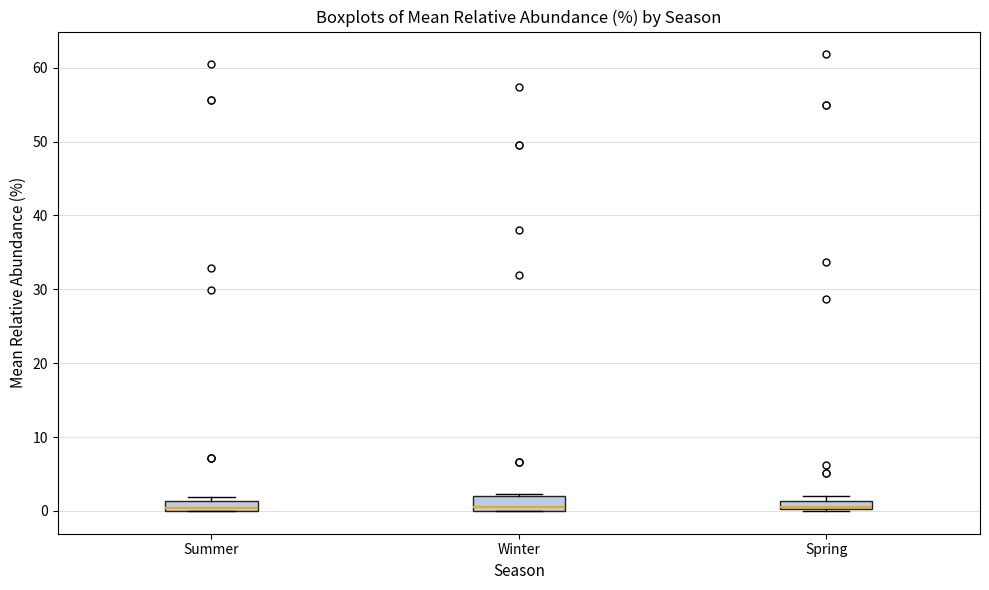

Where is the upper edge of the box for Spring on the y-axis? The values are not printed on the chart, so give them approximately, as read against the axis.

1